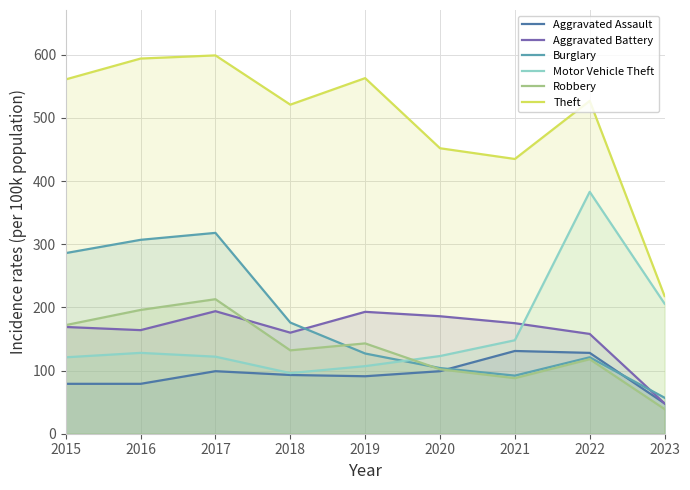

Is it true that Motor Vehicle Theft equals 128 at 2016?

True